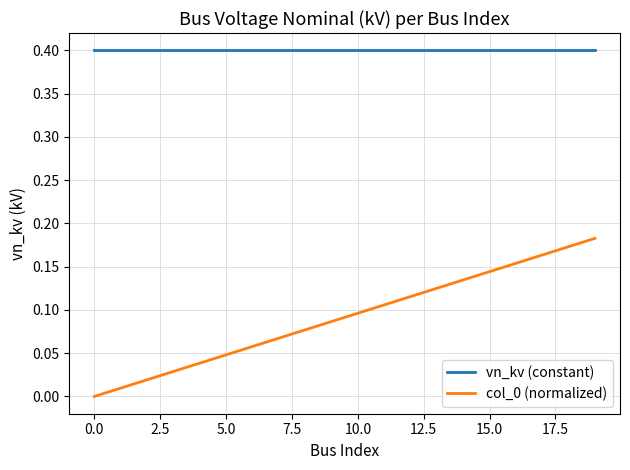

What is the maximum value for vn_kv (constant)?

0.4